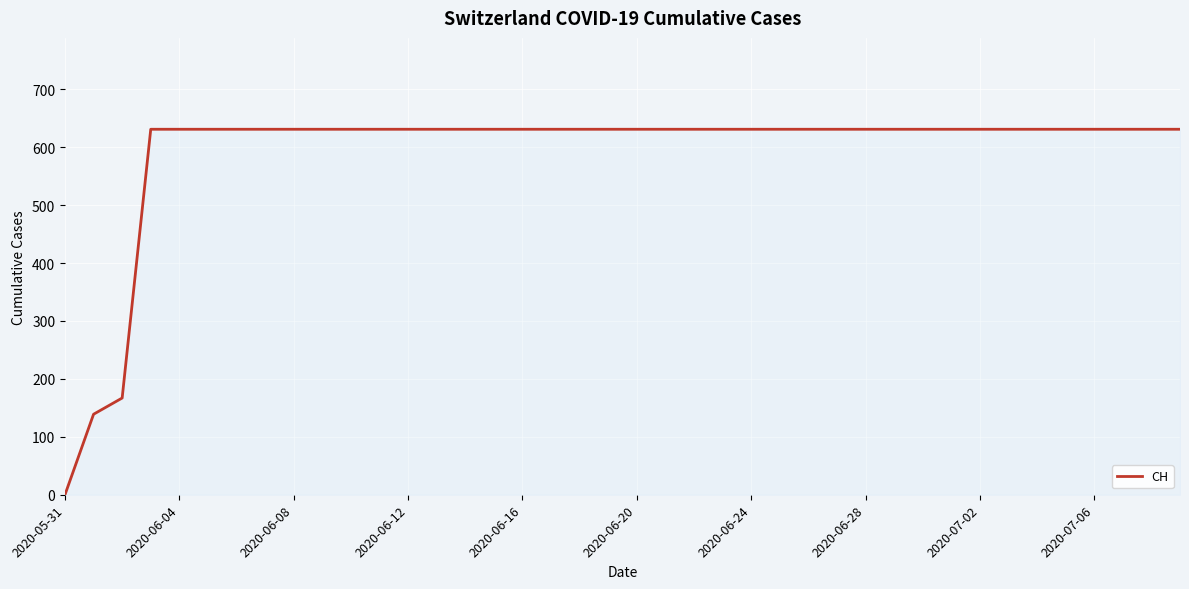

What is the difference between the maximum and minimum values?

631